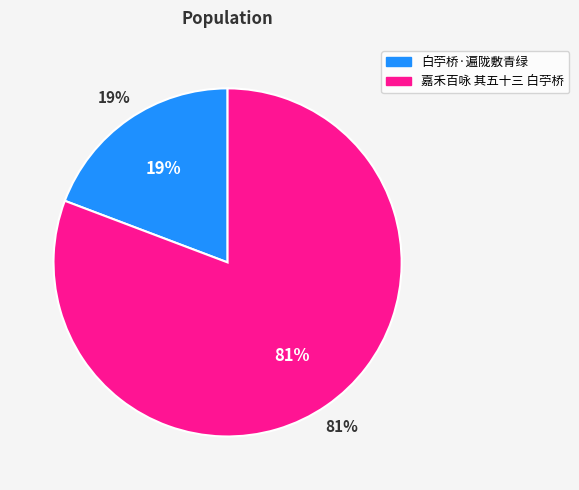

Is the sum of 白苧桥·遍陇敷青绿 and 嘉禾百咏 其五十三 白苧桥 greater than half?

Yes